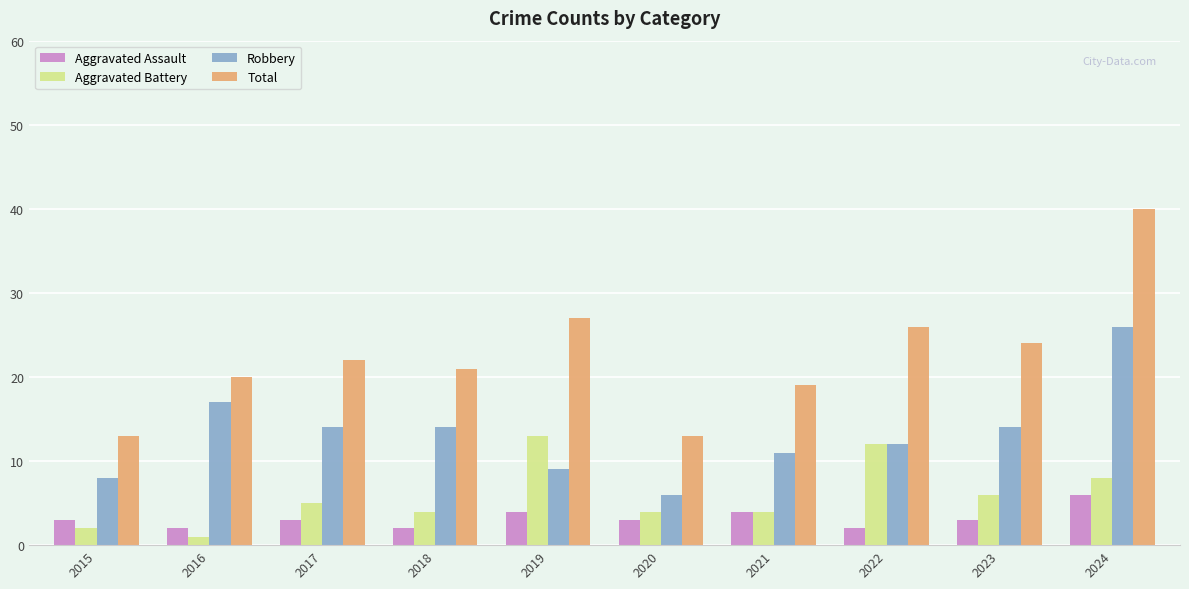

What is the highest value of the Robbery series?

26